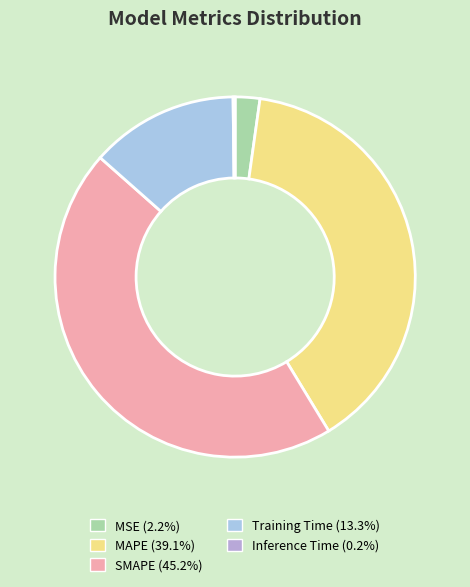

Which category has the biggest portion of the pie?

SMAPE